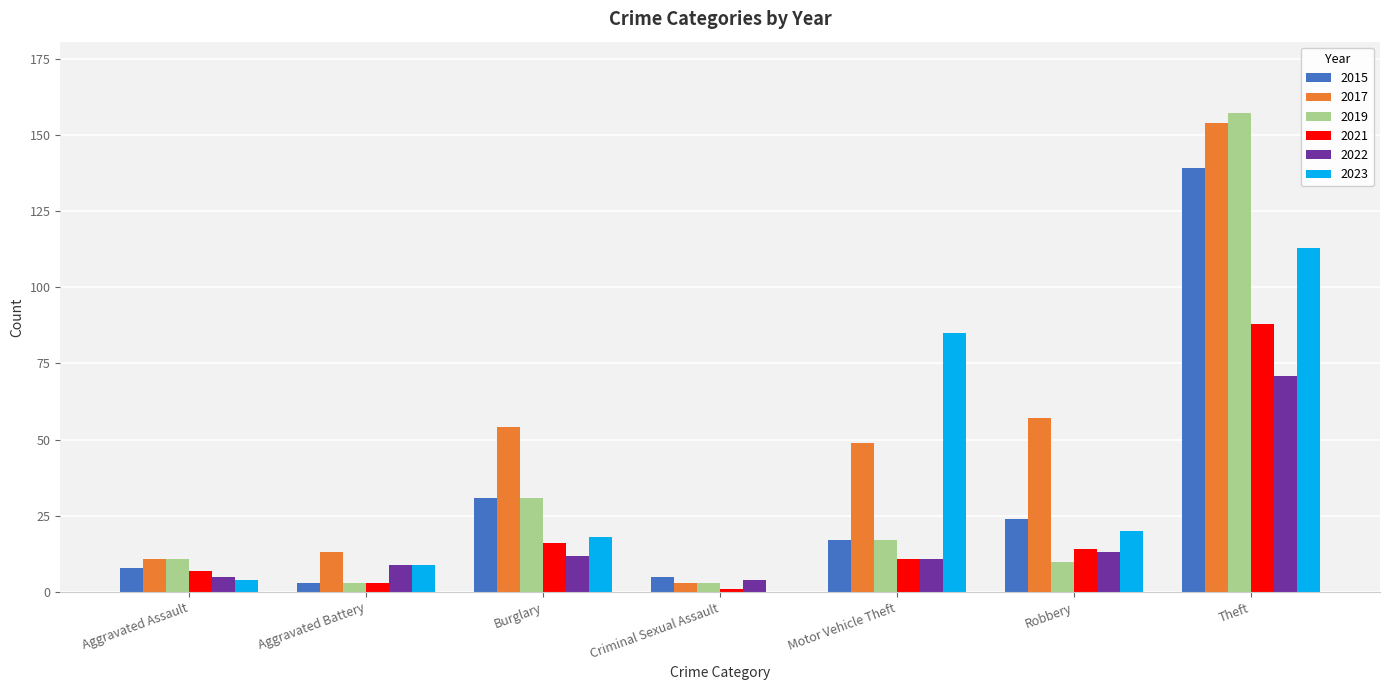

What is the highest value of the 2023 series?

113